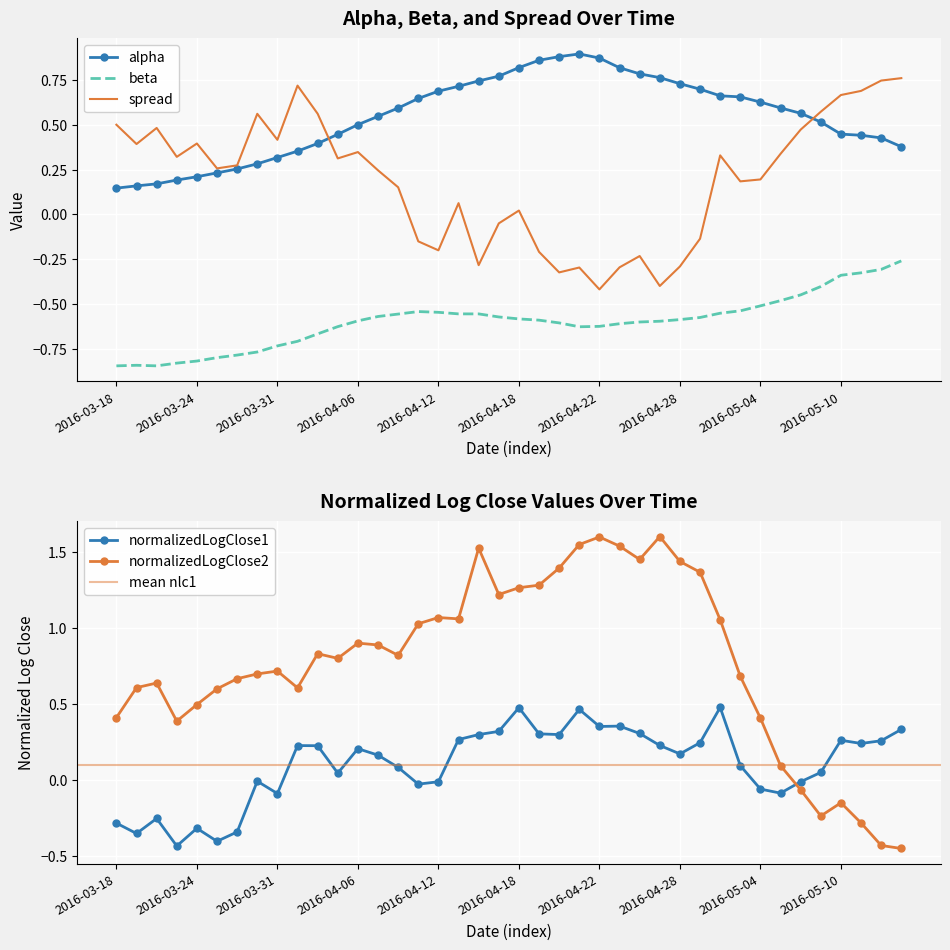

What is the label of the 22nd point from the right?

2016-04-14